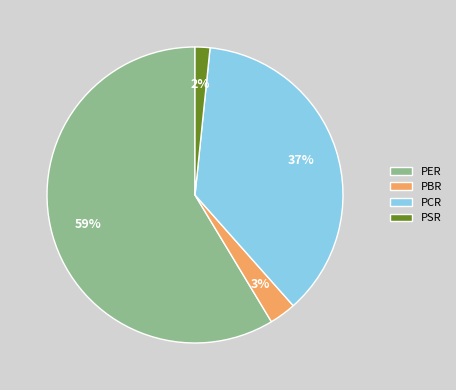

To the nearest percent, what percentage of the pie is PBR?

3%